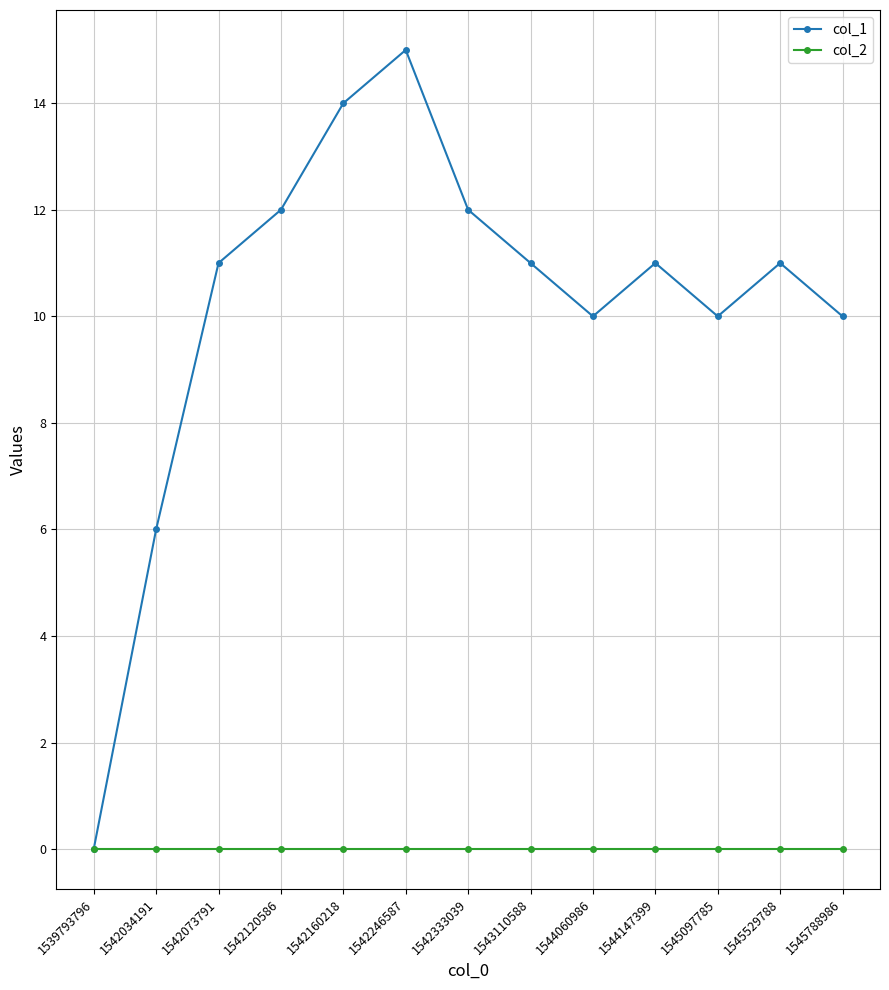

Count the number of categories in the chart.

13